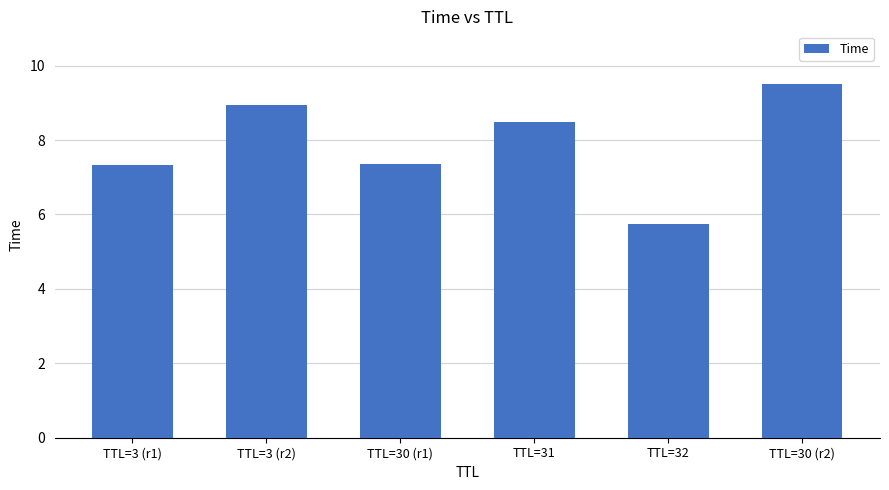

Reading left to right, transcribe all the data shown in this chart.

7.3	8.9	7.3	8.5	5.7	9.5